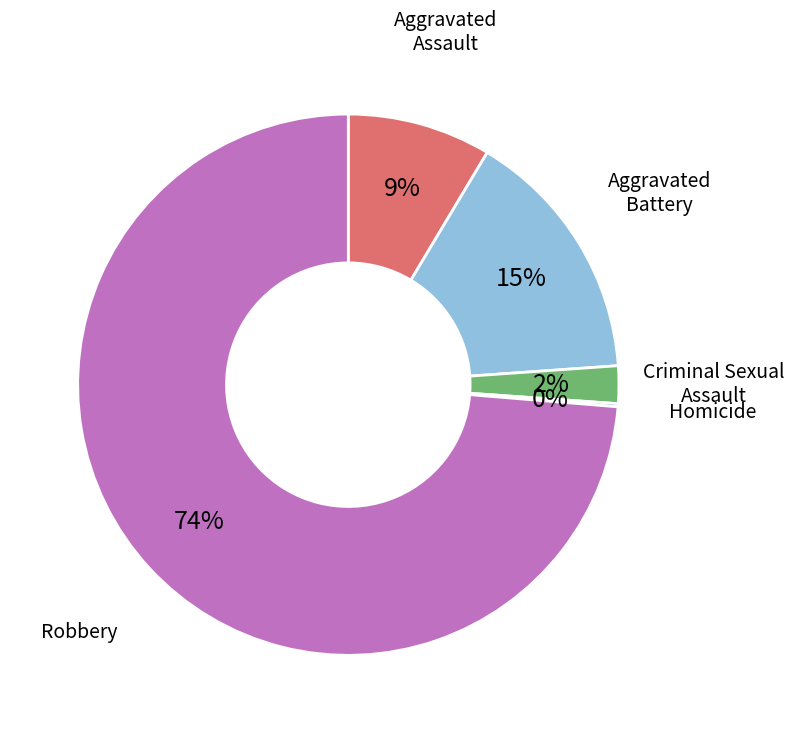

Is there a majority slice in this chart?

Yes